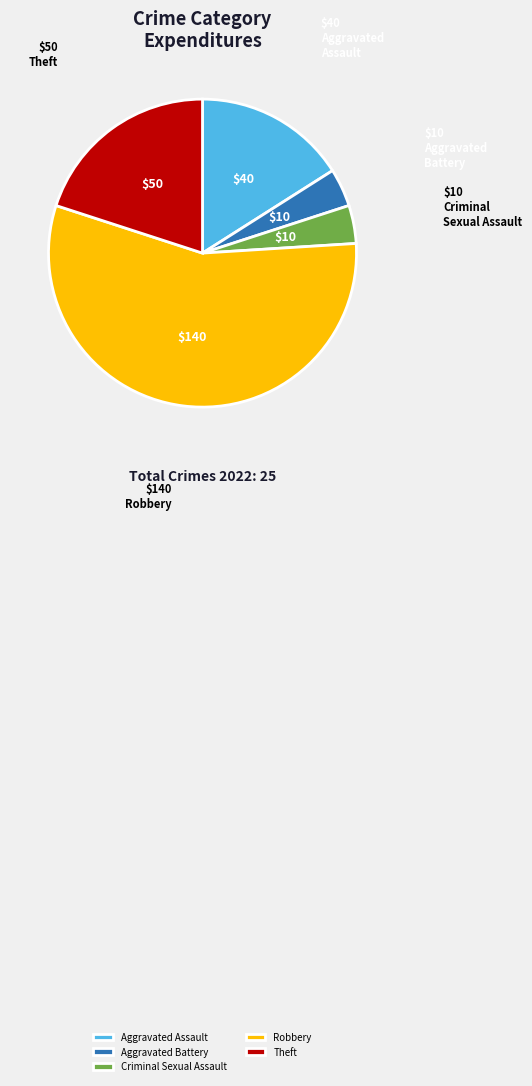

Which has a higher value, Criminal Sexual Assault or Robbery?

Robbery